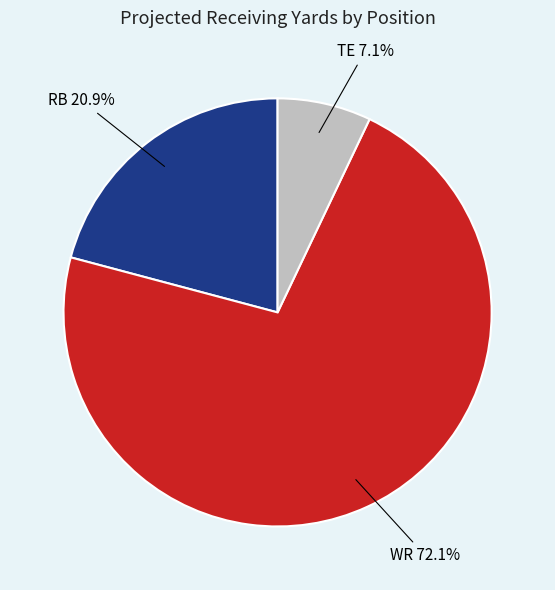

Does any single category account for the majority?

Yes